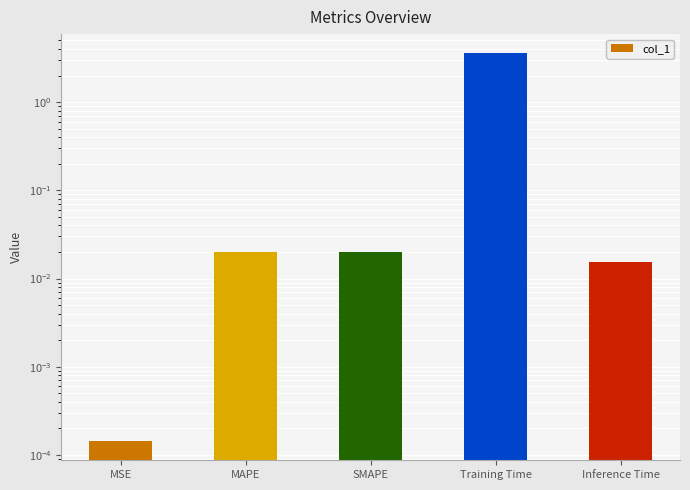

Count the number of data series in this chart.

1